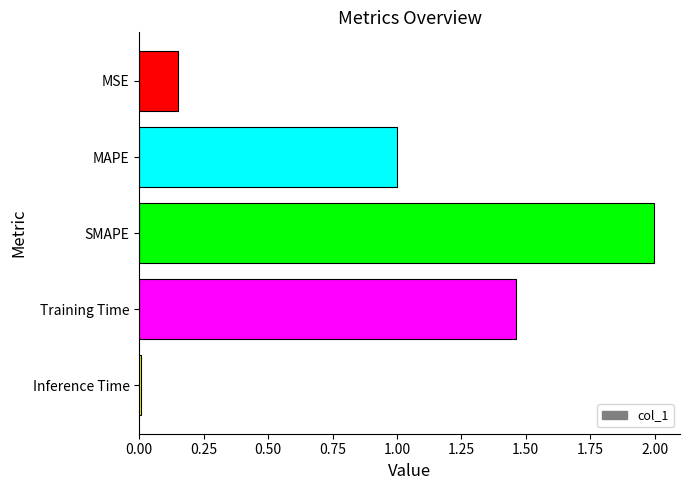

List the labels in order of value, smallest first.

Inference Time, MSE, MAPE, Training Time, SMAPE